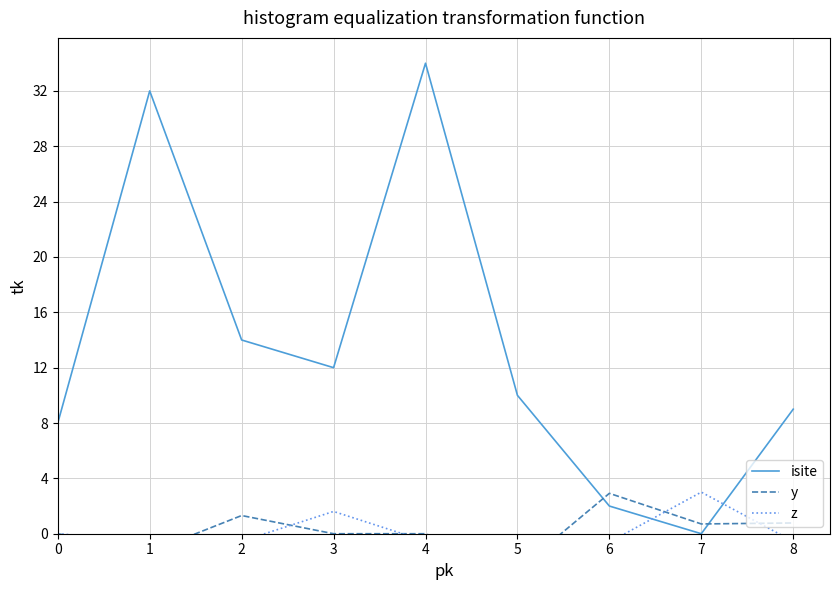

What is the minimum value for z?

-1.1